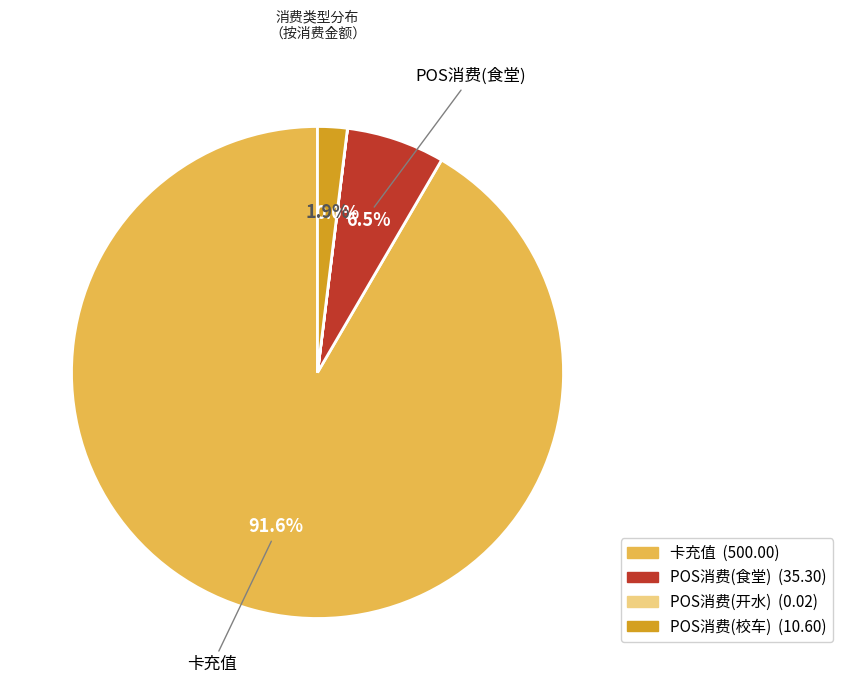

To the nearest percent, what is the difference between the largest and smallest slice percentages?

92%